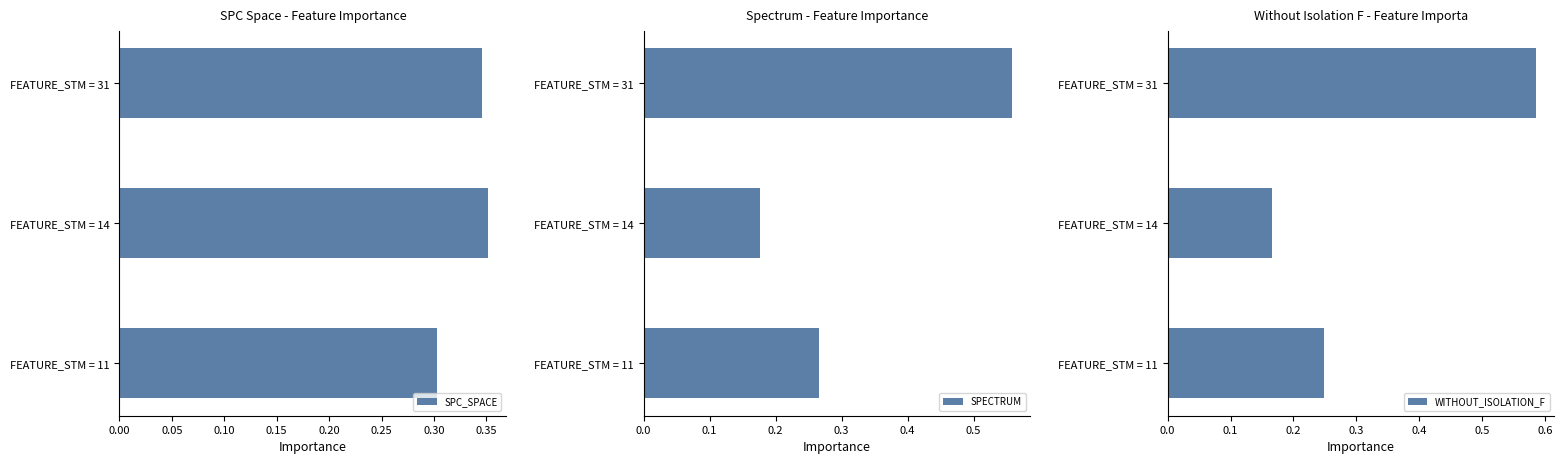

What is the highest value of the SPECTRUM series?

0.6